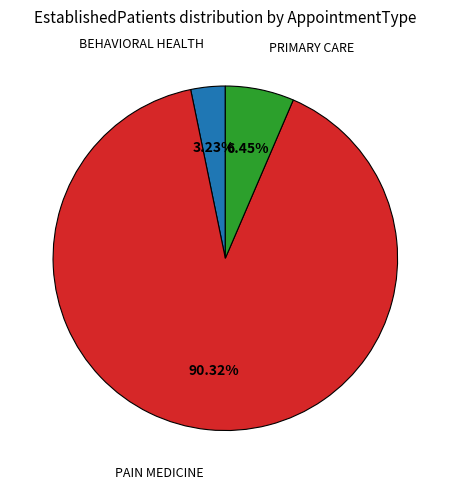

Count the number of slices in the pie.

3